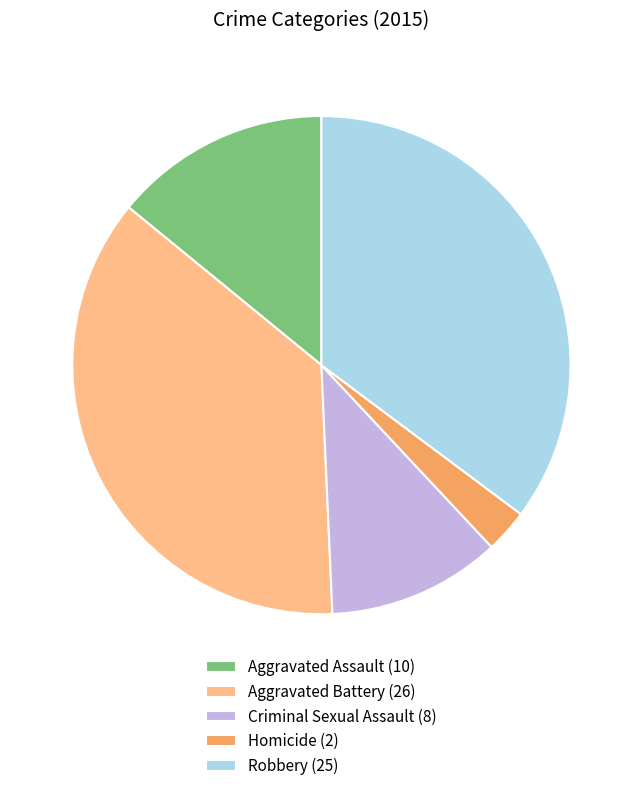

Which category has the smallest portion of the pie?

Homicide